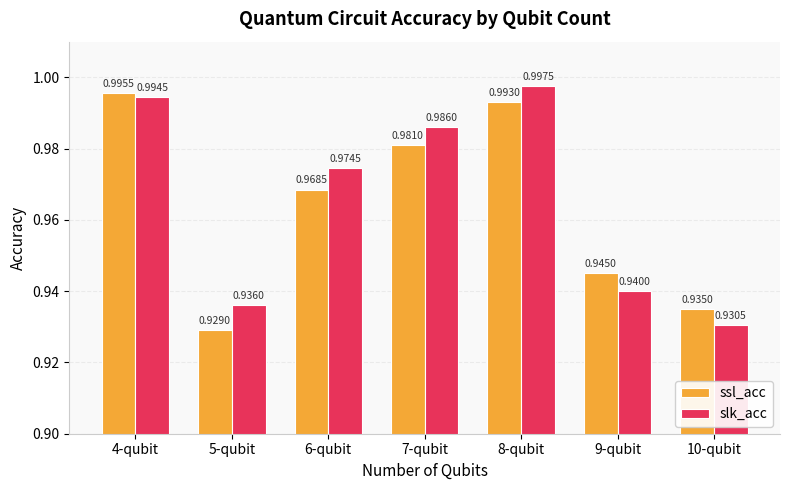

List the labels in order of slk_acc value, smallest first.

10-qubit, 5-qubit, 9-qubit, 6-qubit, 7-qubit, 4-qubit, 8-qubit